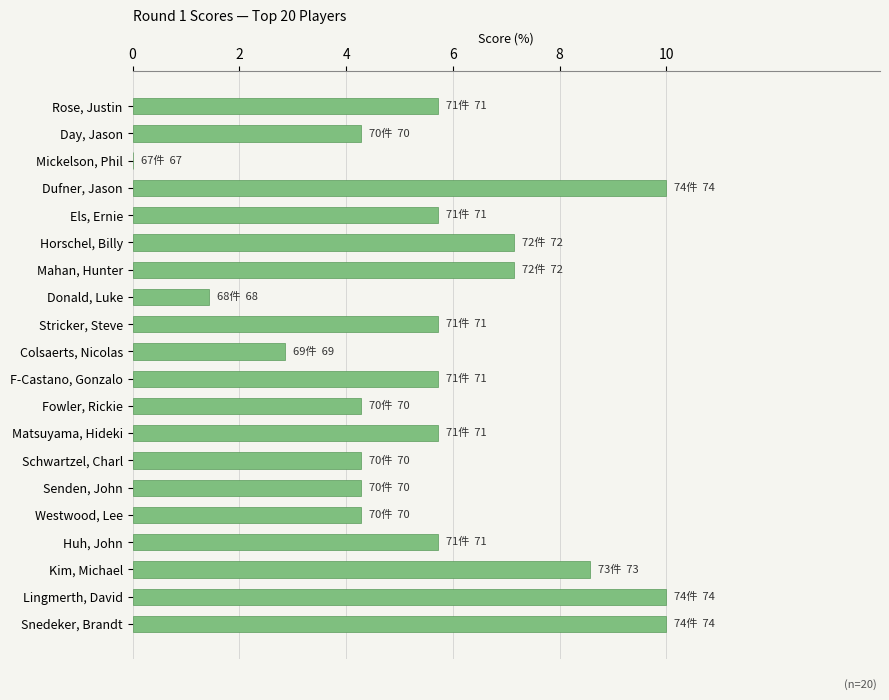

What is the greatest value displayed?

10.0